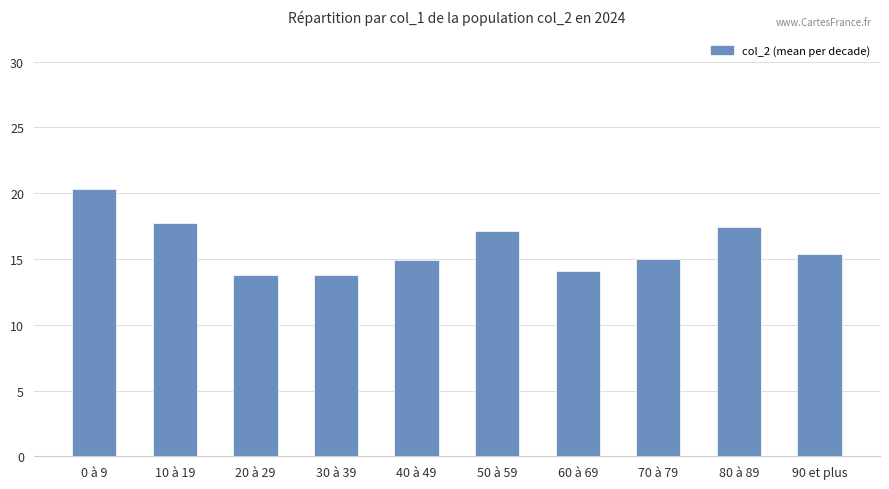

Is it true that the value at 60 à 69 is 3.2?

False